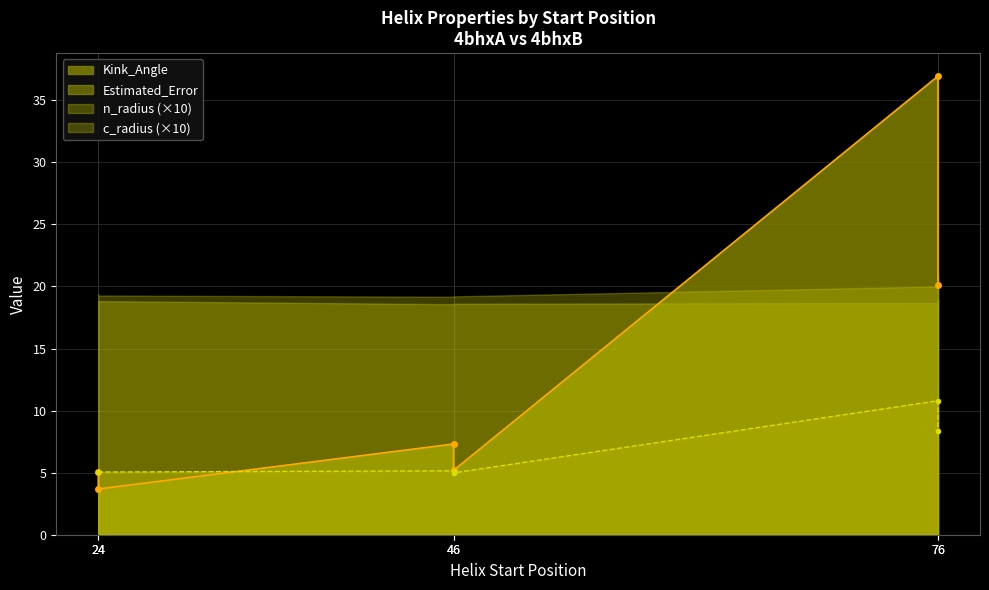

Which series changed the most between 46 and 76?

Kink_Angle